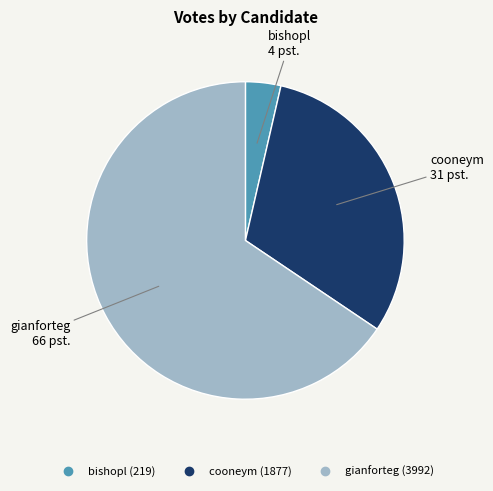

Between bishopl and gianforteg, which is larger?

gianforteg